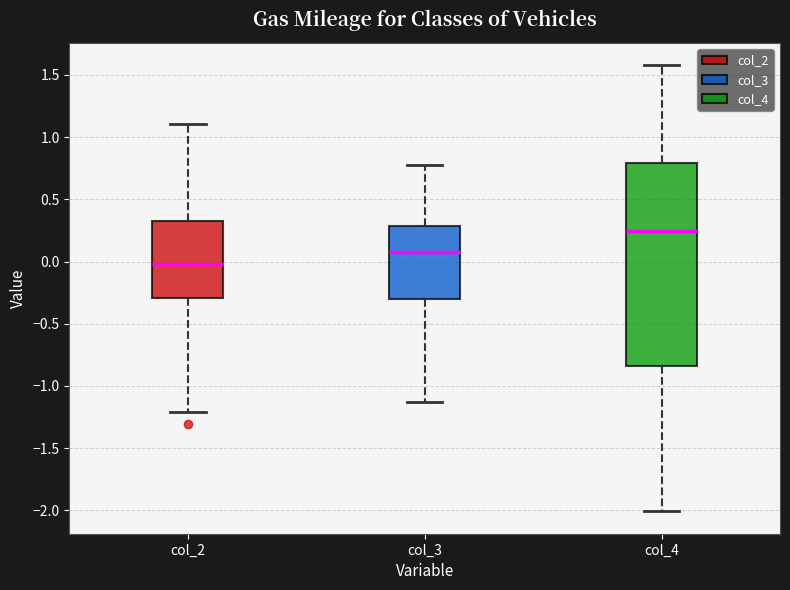

Which box has the lowest median line?

col_2